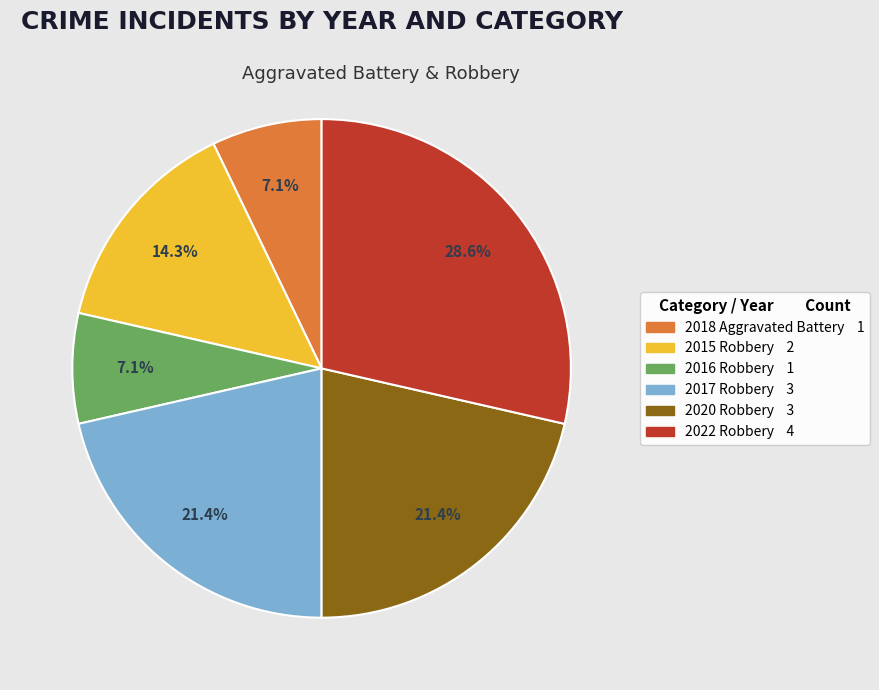

Is it true that 2018 Aggravated Battery is 7% of the pie?

True